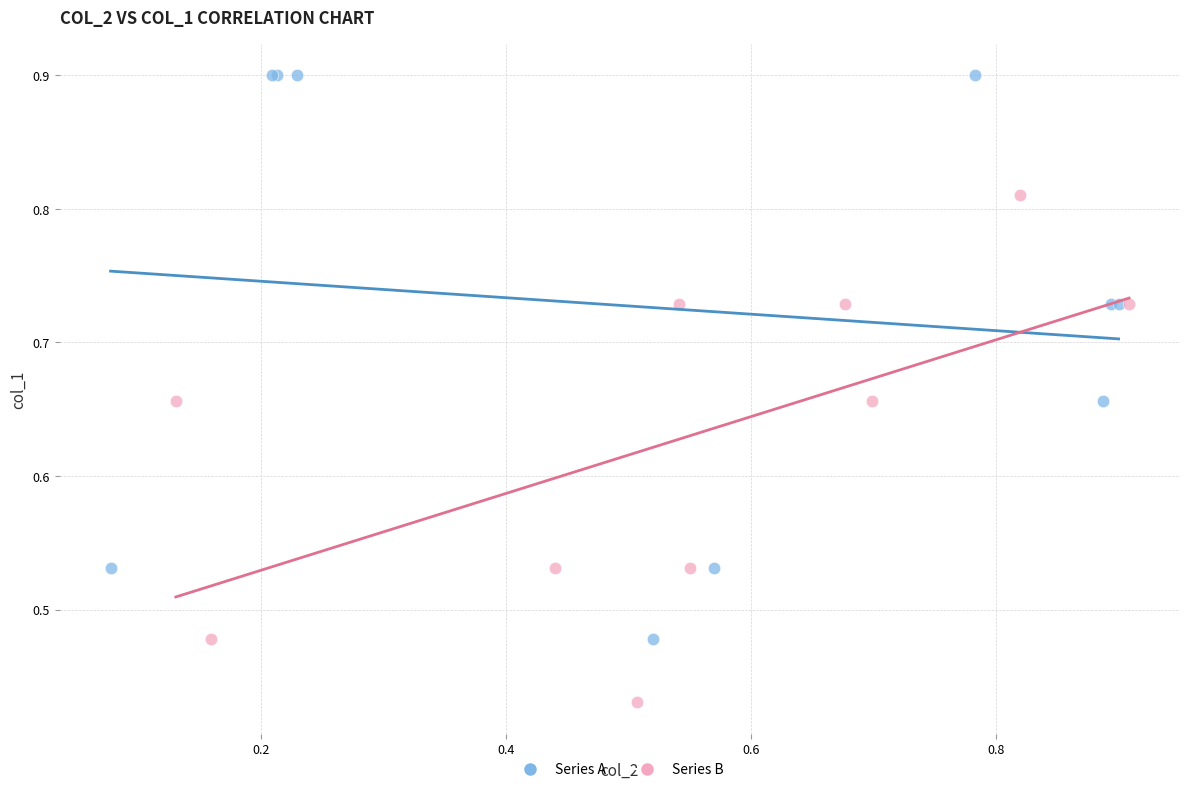

Which series has the largest Y range (max minus min)?

Series A